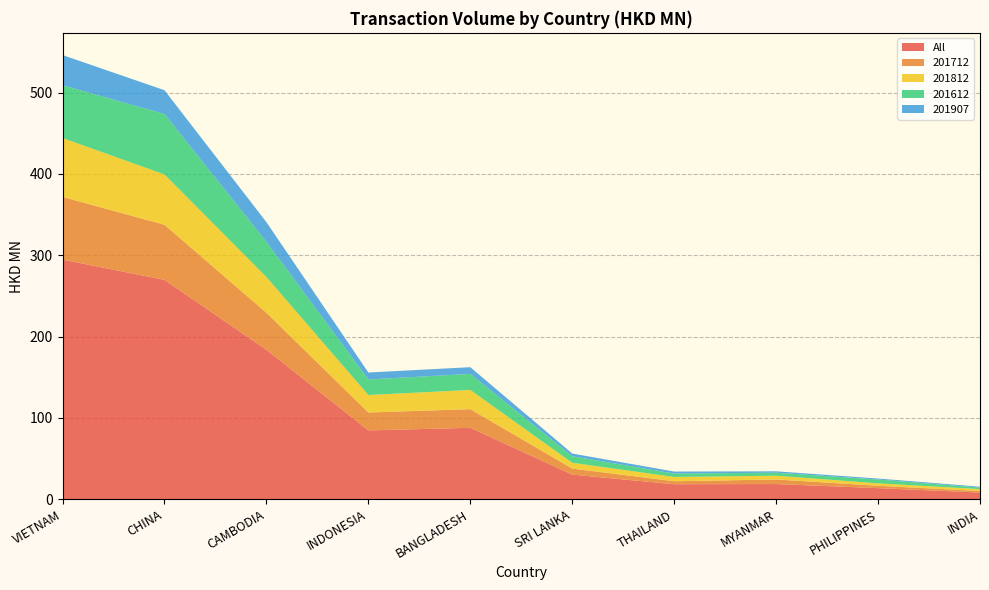

Reading left to right, what are all the values shown in this chart?

All: VIETNAM=294.6	CHINA=269.7	CAMBODIA=183.8	INDONESIA=84.7	BANGLADESH=87.8	SRI LANKA=30.3	THAILAND=18.5	MYANMAR=18.7	PHILIPPINES=13.7	INDIA=8.3
201712: VIETNAM=77.1	CHINA=67.7	CAMBODIA=45.5	INDONESIA=22.0	BANGLADESH=22.9	SRI LANKA=7.4	THAILAND=3.7	MYANMAR=5.6	PHILIPPINES=2.9	INDIA=1.9
201812: VIETNAM=72.4	CHINA=61.8	CAMBODIA=43.9	INDONESIA=21.5	BANGLADESH=23.6	SRI LANKA=7.1	THAILAND=5.3	MYANMAR=4.6	PHILIPPINES=3.0	INDIA=2.3
201612: VIETNAM=64.8	CHINA=74.3	CAMBODIA=43.2	INDONESIA=19.1	BANGLADESH=19.7	SRI LANKA=8.0	THAILAND=4.1	MYANMAR=3.7	PHILIPPINES=4.7	INDIA=1.9
201907: VIETNAM=37.1	CHINA=29.3	CAMBODIA=24.2	INDONESIA=8.6	BANGLADESH=8.3	SRI LANKA=3.3	THAILAND=2.5	MYANMAR=1.7	PHILIPPINES=1.2	INDIA=1.0